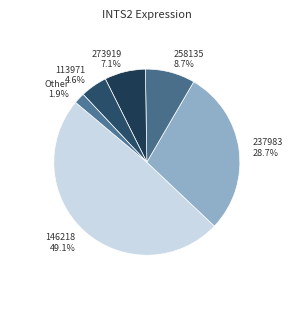

Does any single category account for the majority?

No